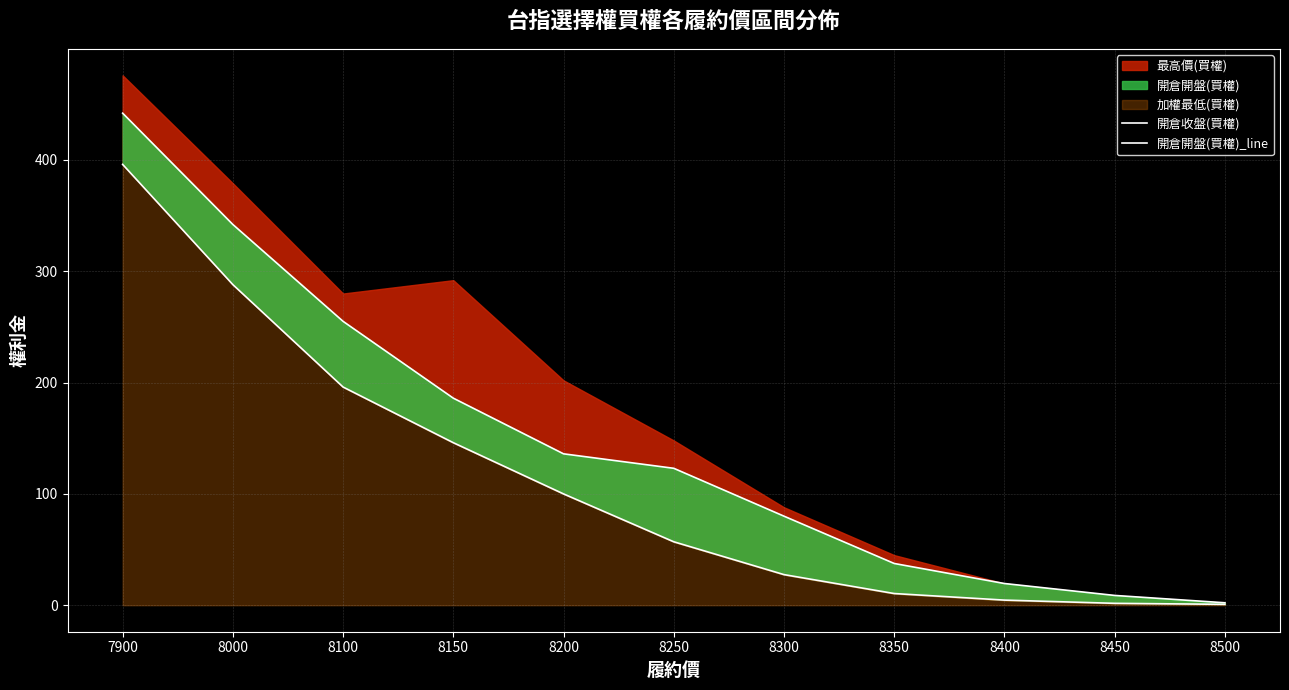

What is the difference between the maximum and minimum values in the 開倉收盤(買權) series?

395.2